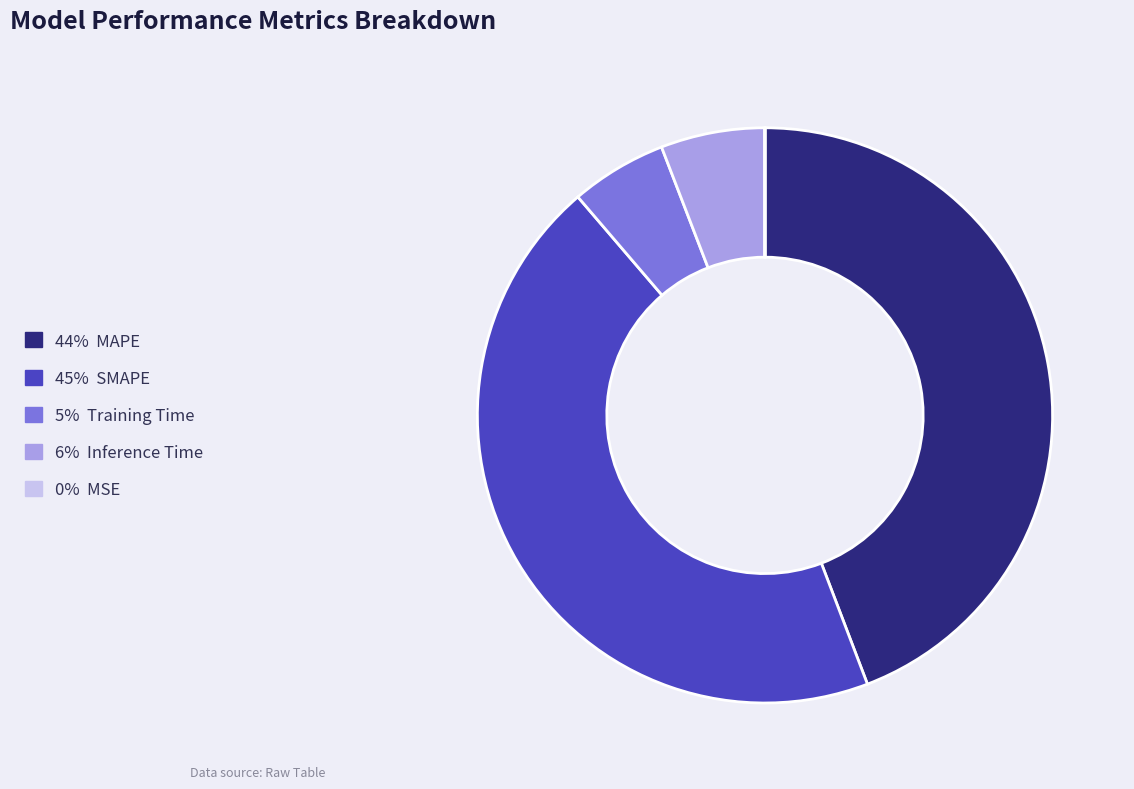

Is there any slice that represents more than half of the pie?

No